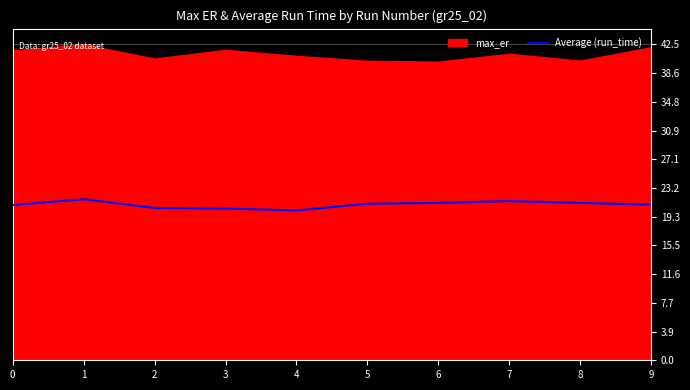

What is the change in value from 3 to 8?

+0.8